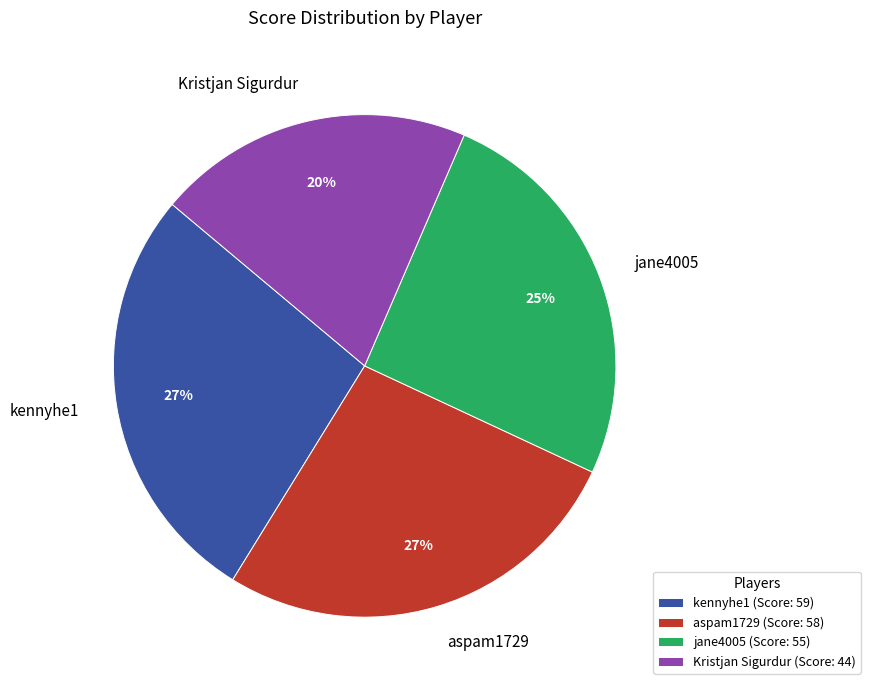

Is it true that aspam1729 is 27% of the pie?

True